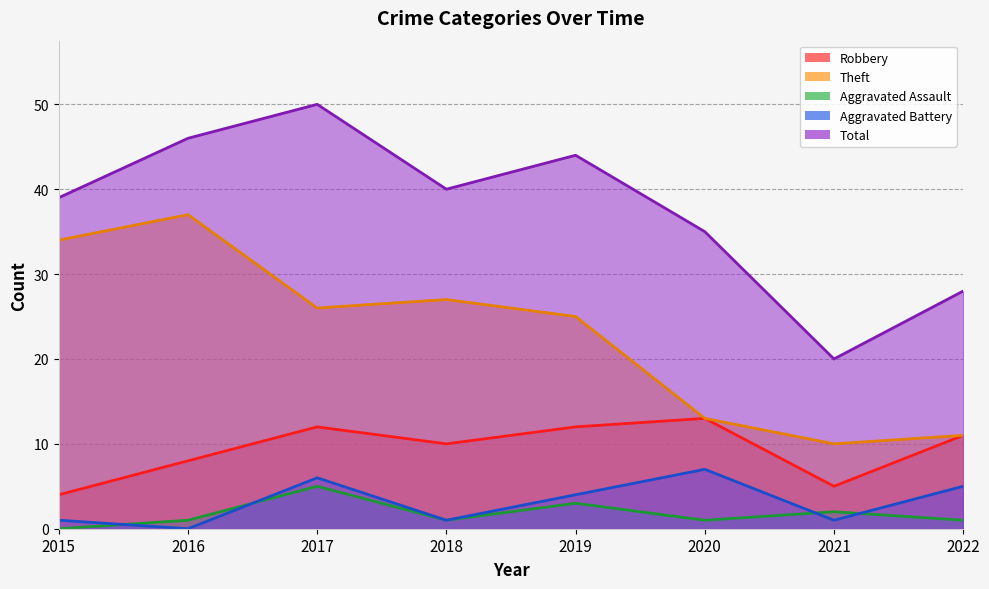

How many data points in Aggravated Battery are less than 4?

4